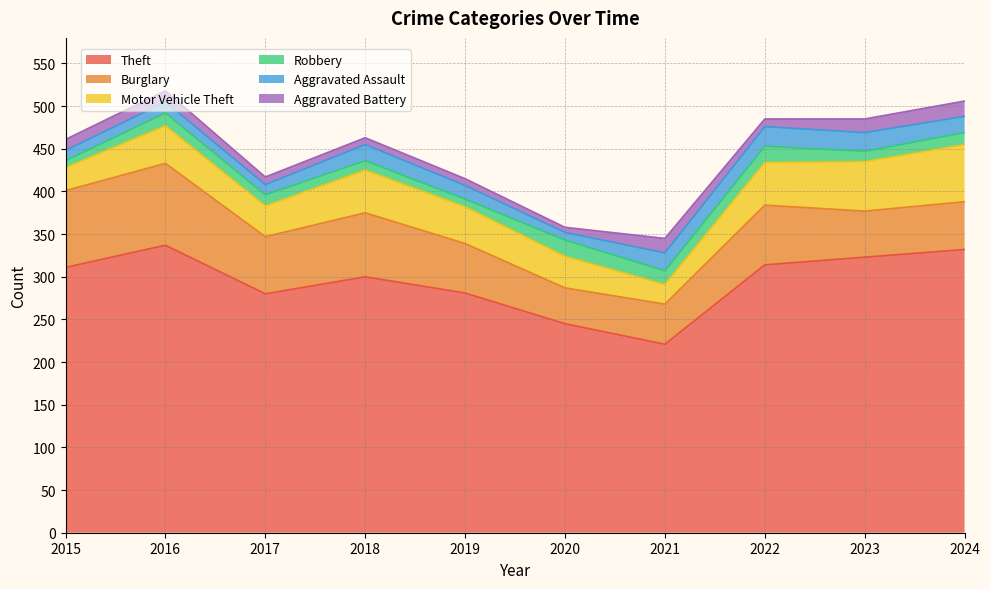

True or false: Robbery and Theft intersect in this chart.

False